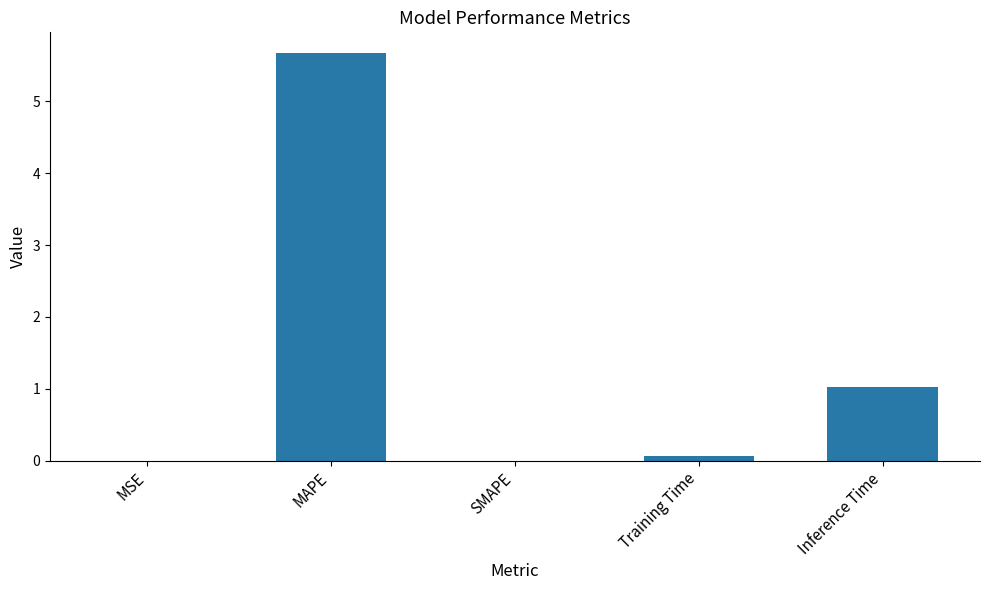

Which category has the highest value across all series?

MAPE